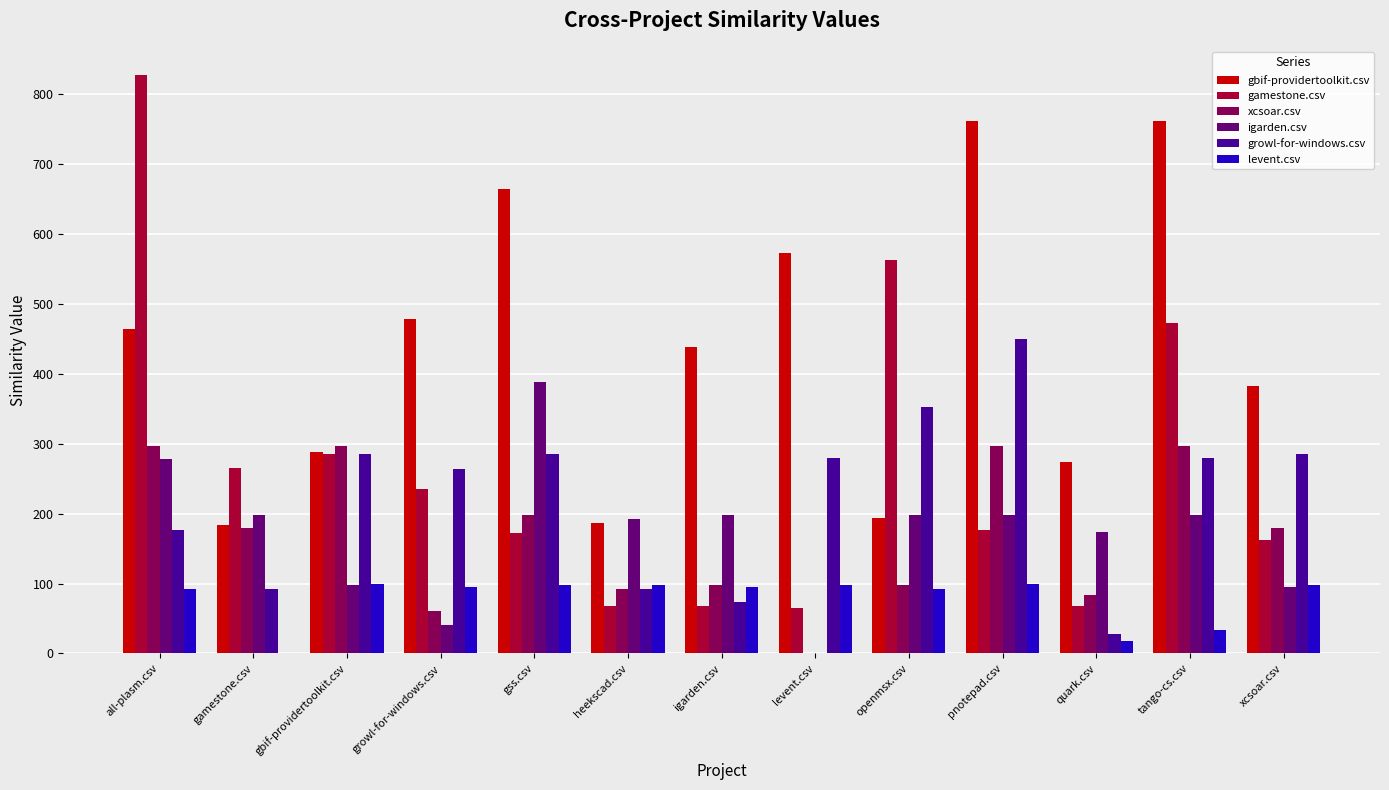

At which category is the sum across all series the highest?

all-plasm.csv